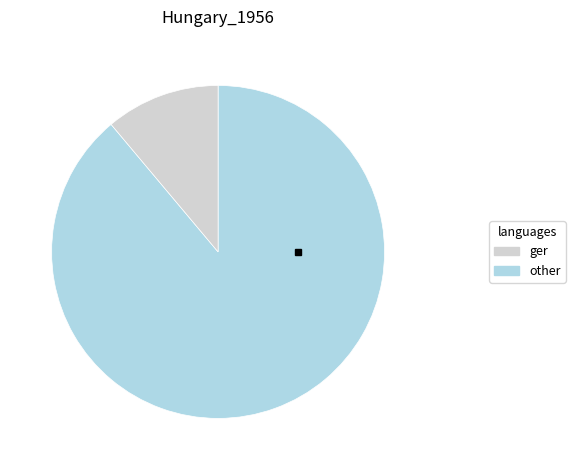

Is there a majority slice in this chart?

Yes